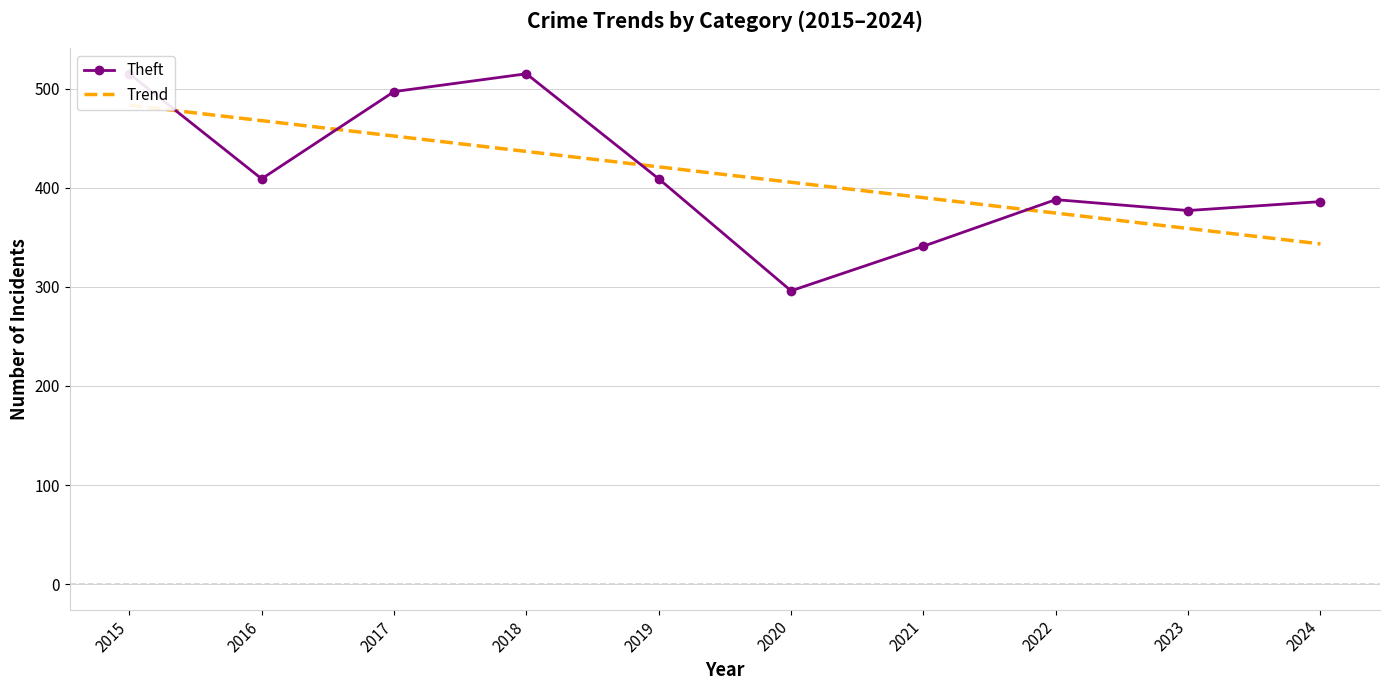

What is the sum of all Theft values?

4133.0